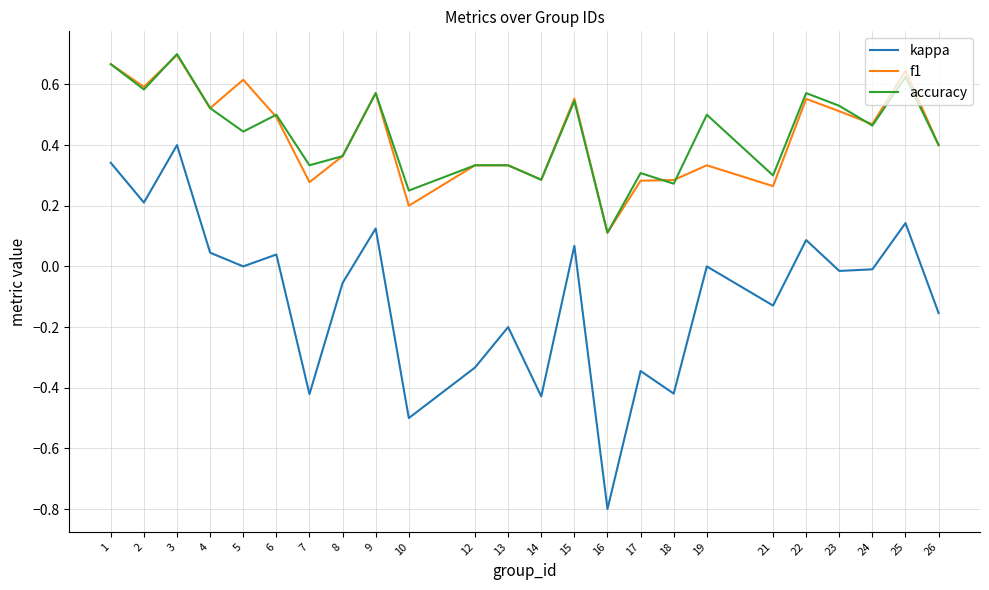

Which series has the largest range (max minus min)?

kappa